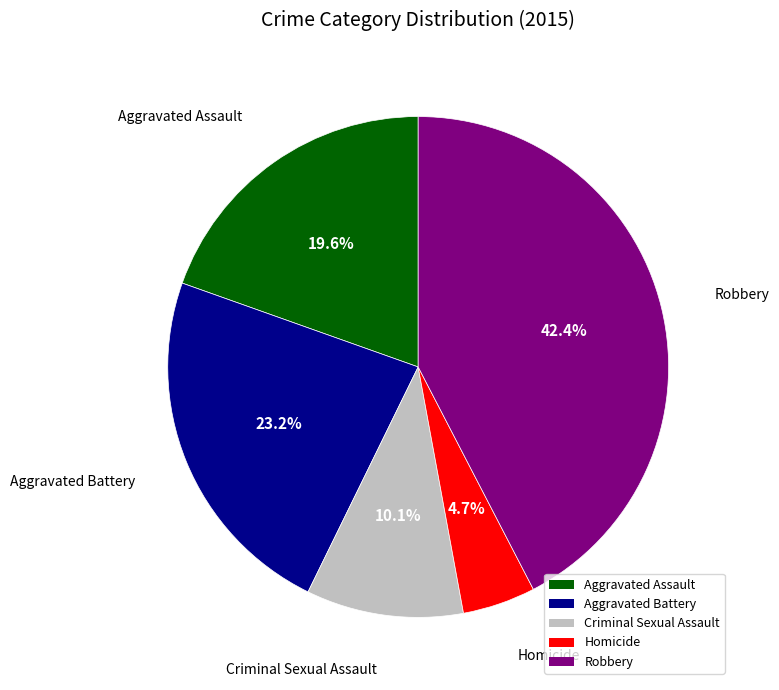

Do Robbery and Aggravated Battery together represent more than half of the pie?

Yes